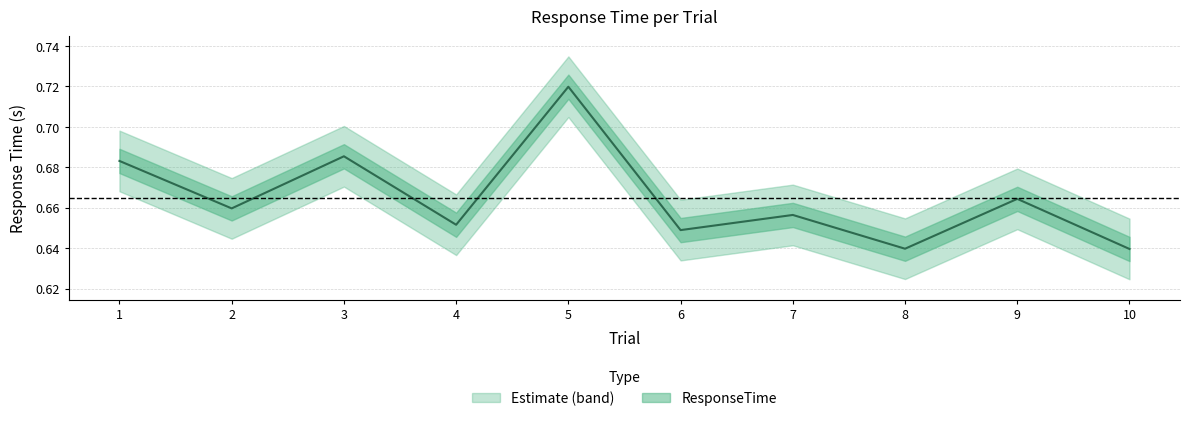

What is the maximum value shown in the chart?

0.7